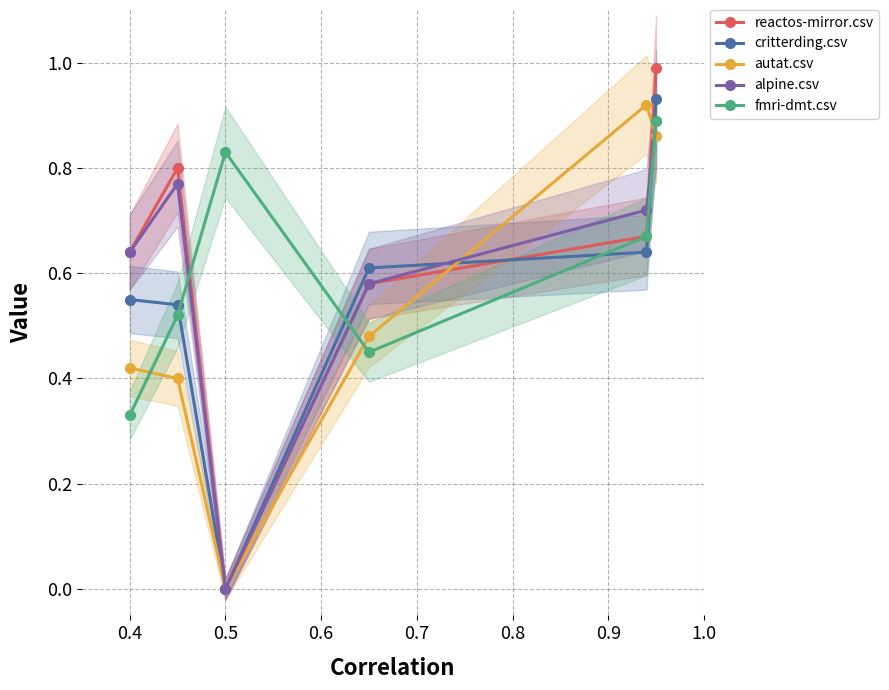

Is it true that critterding.csv equals 0.8 at 0.4?

False